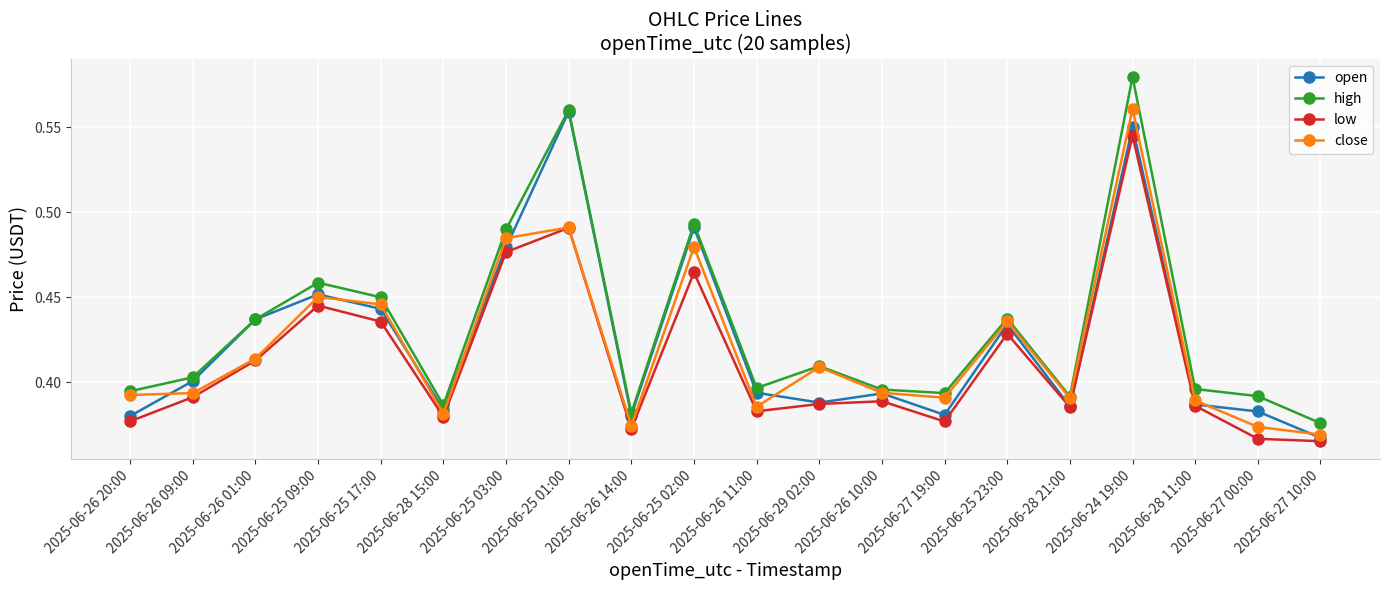

In open, how many points are higher than both neighbors (excluding endpoints)?

6